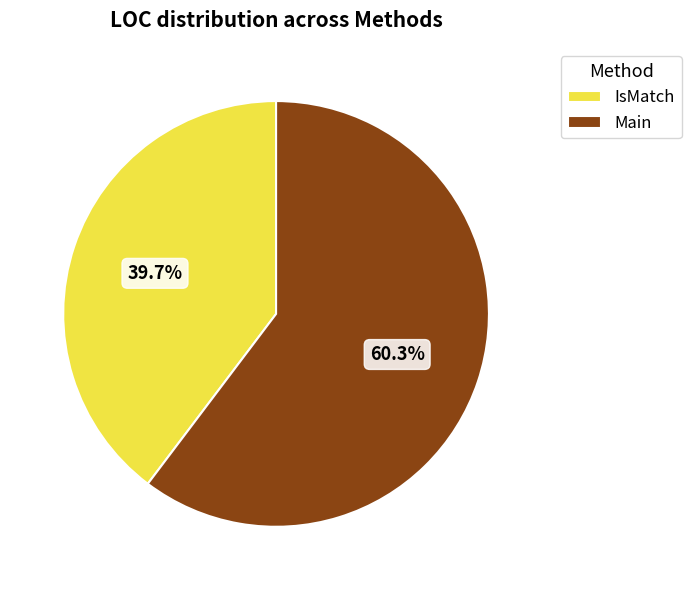

To the nearest percent, what is the difference between the IsMatch and Main slice percentages?

21%